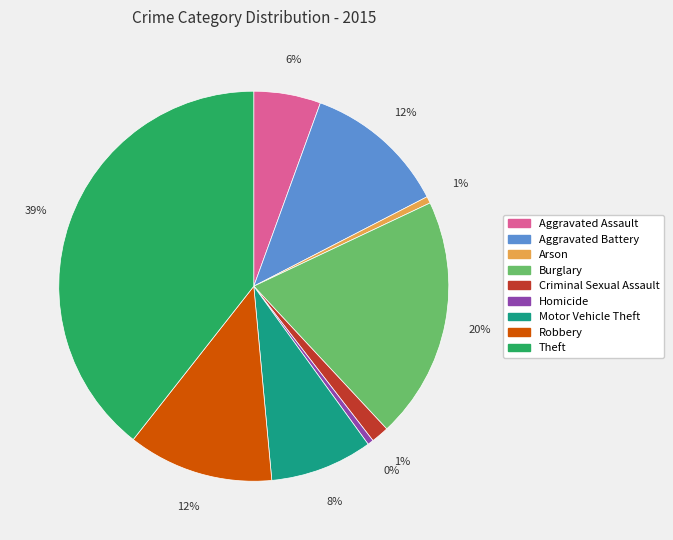

Is there a majority slice in this chart?

No